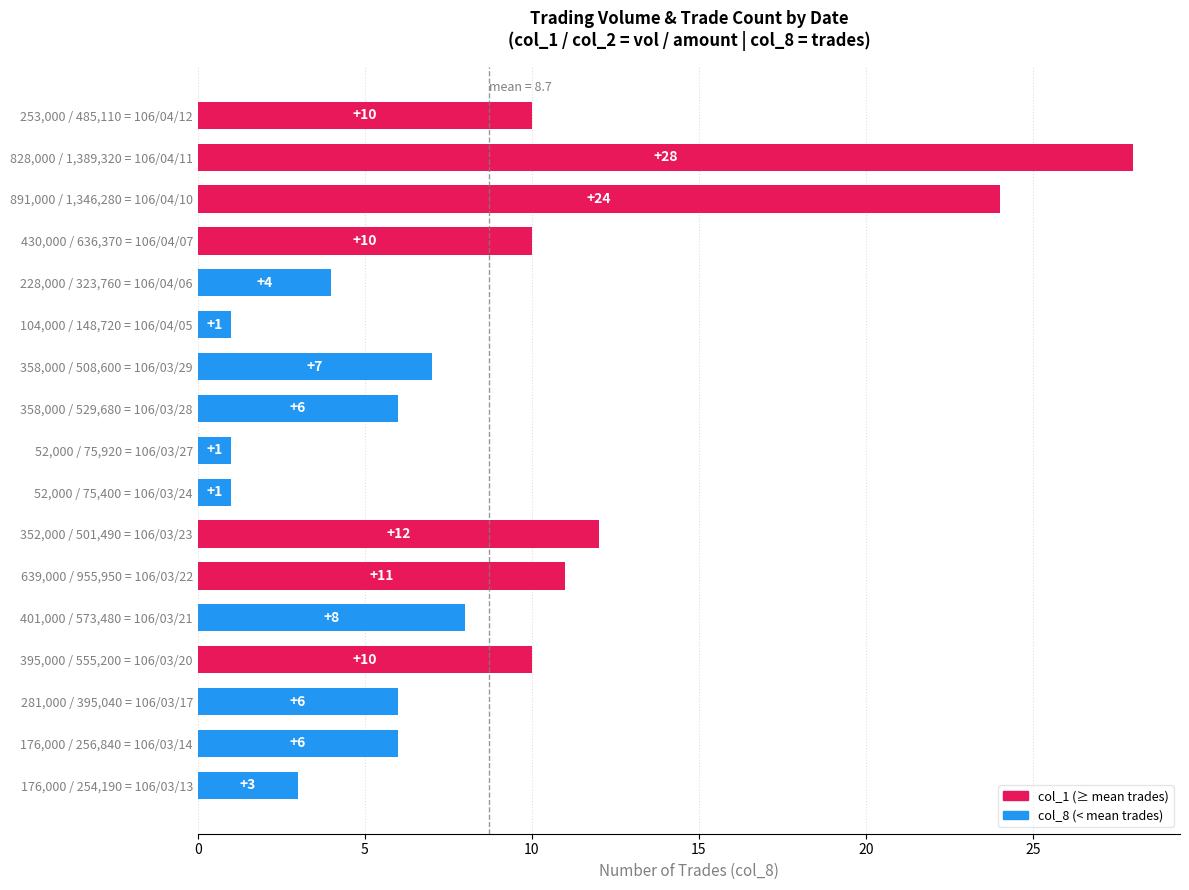

What is the greatest value displayed?

28